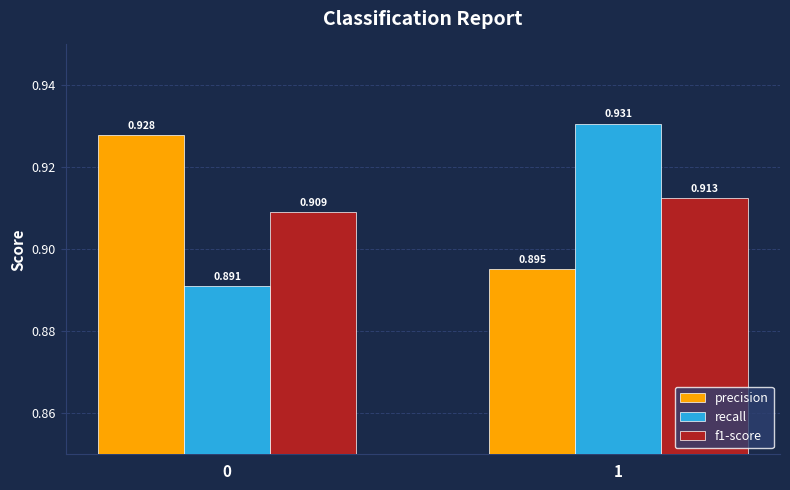

Is the value of recall at 0 greater than the value of precision at 0?

No